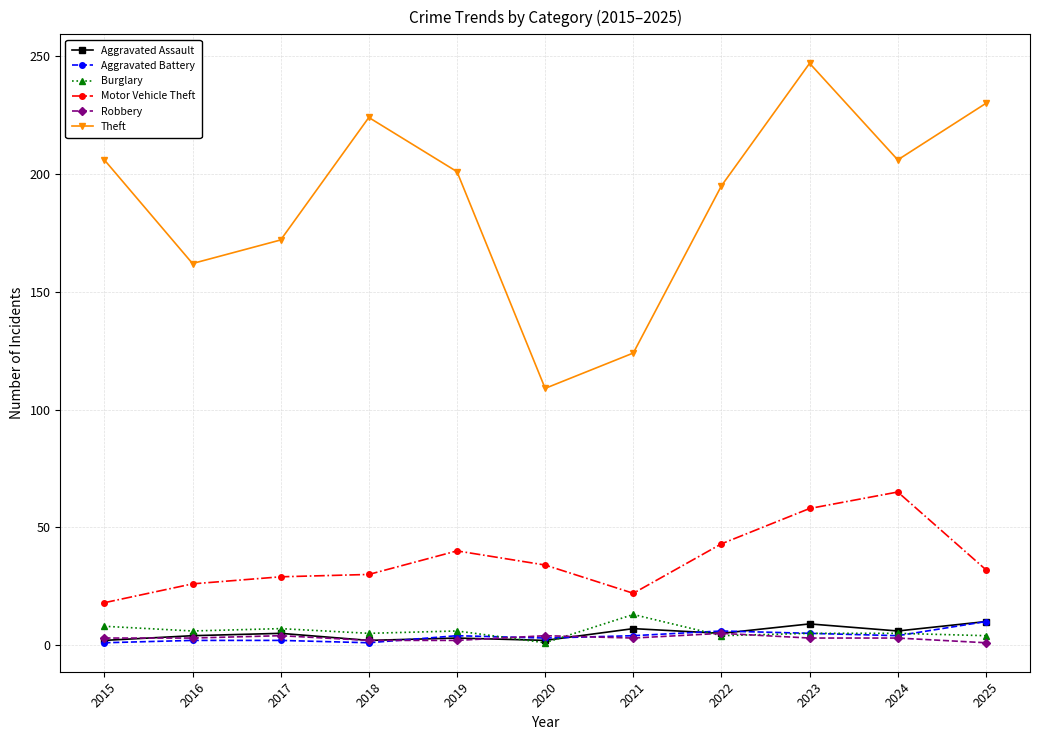

What is the value of the Motor Vehicle Theft point at the 5th from the left?

40